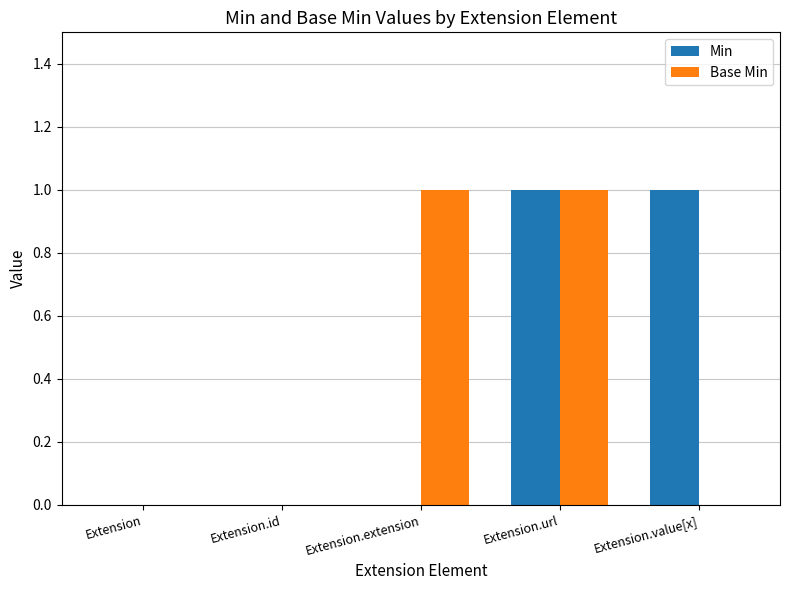

The Min series shows 0 at Extension.value[x]. True or false?

False